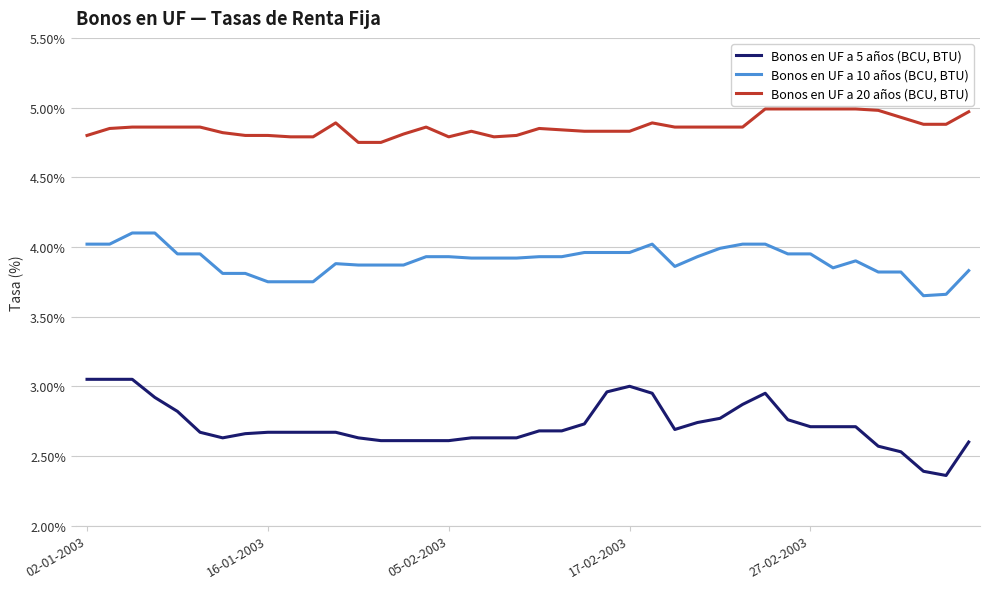

Is this an area chart (filled region under the line)?

No